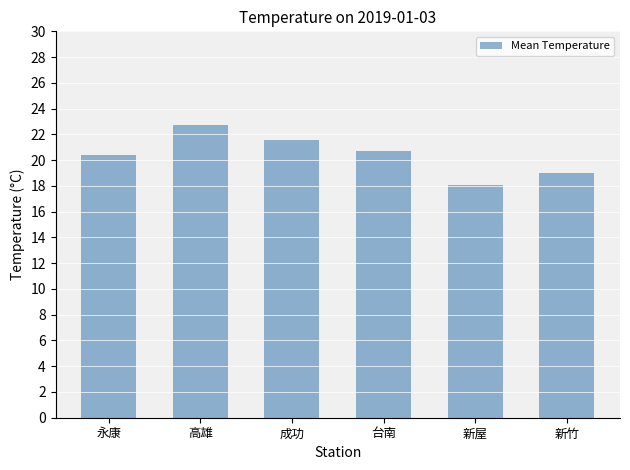

What is the value of the 6th bar from the left?

19.0